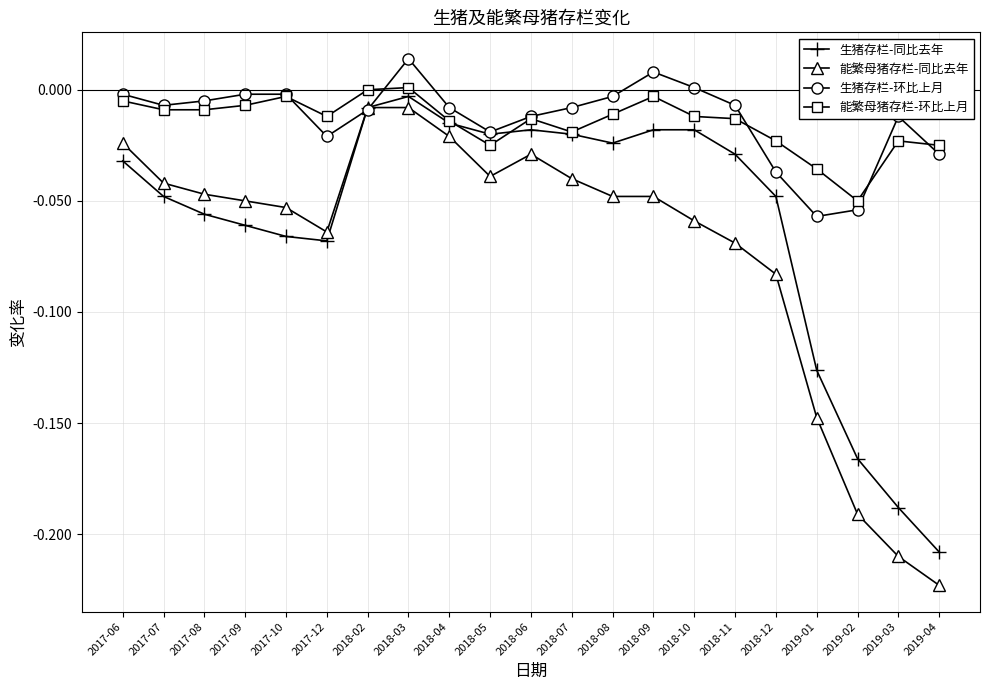

What is the label of the 14th point from the left?

2018-09